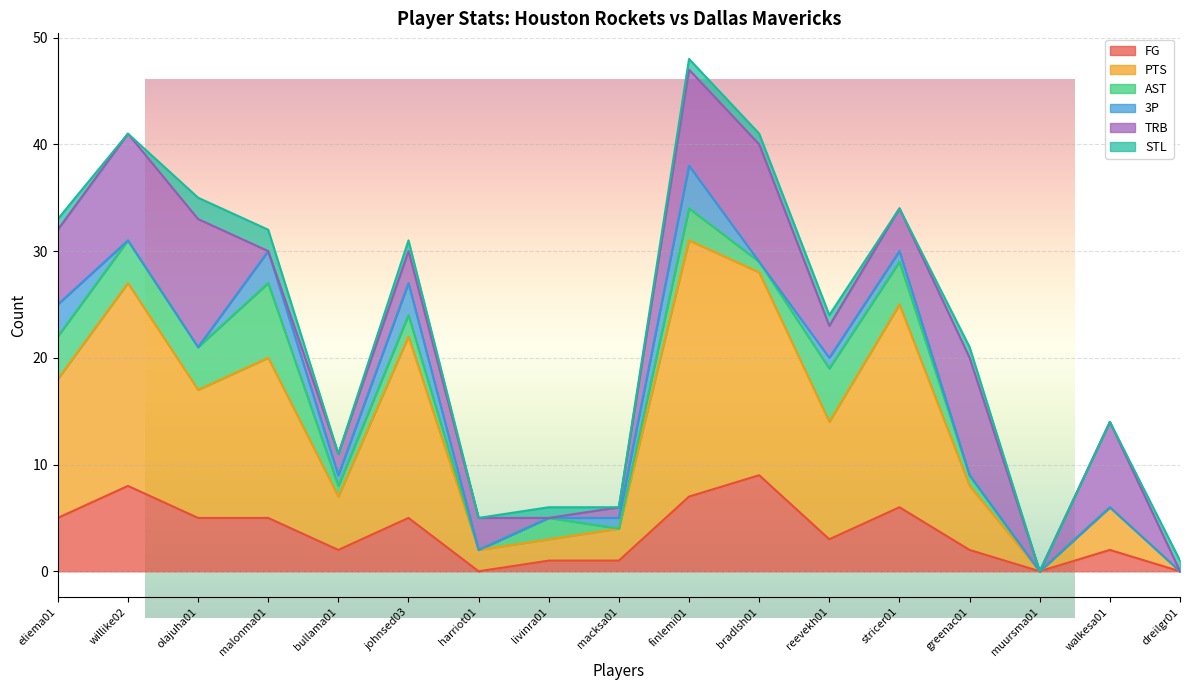

Does the chart display data point markers on the line(s)?

No